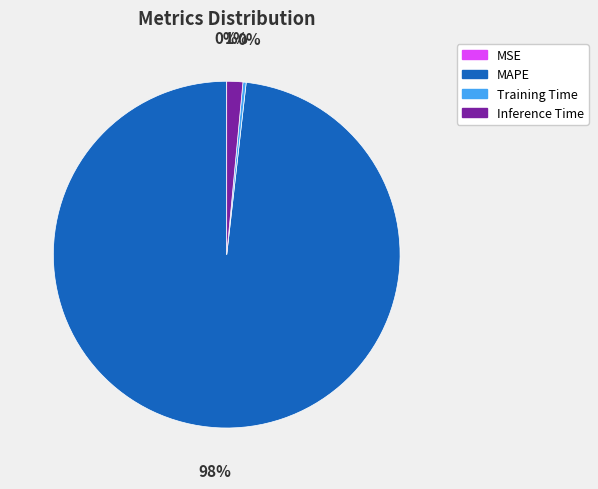

What percentage is the Inference Time slice, to the nearest percent?

1%